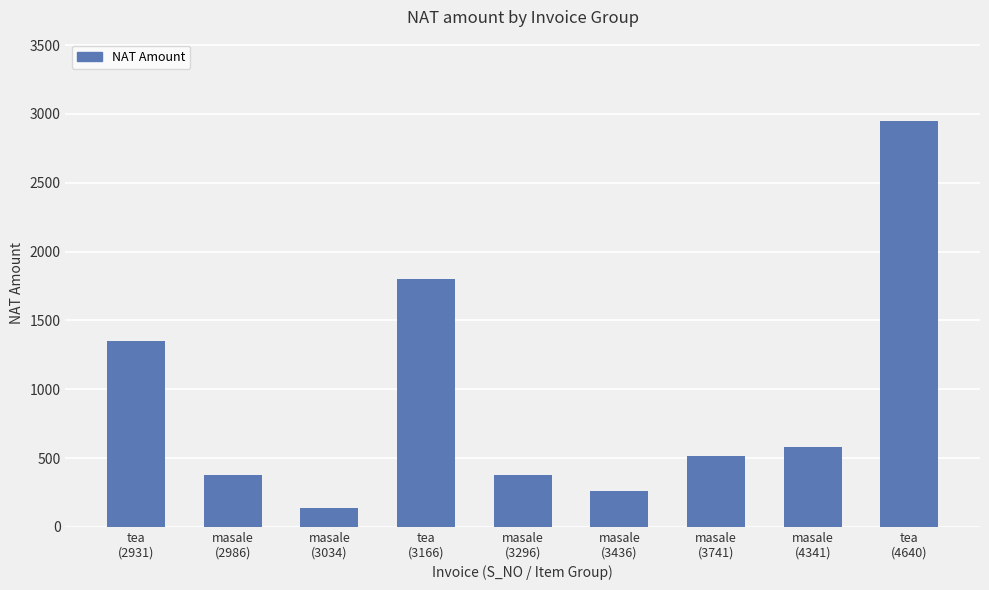

At which label does the data first exceed 515?

tea
(2931)